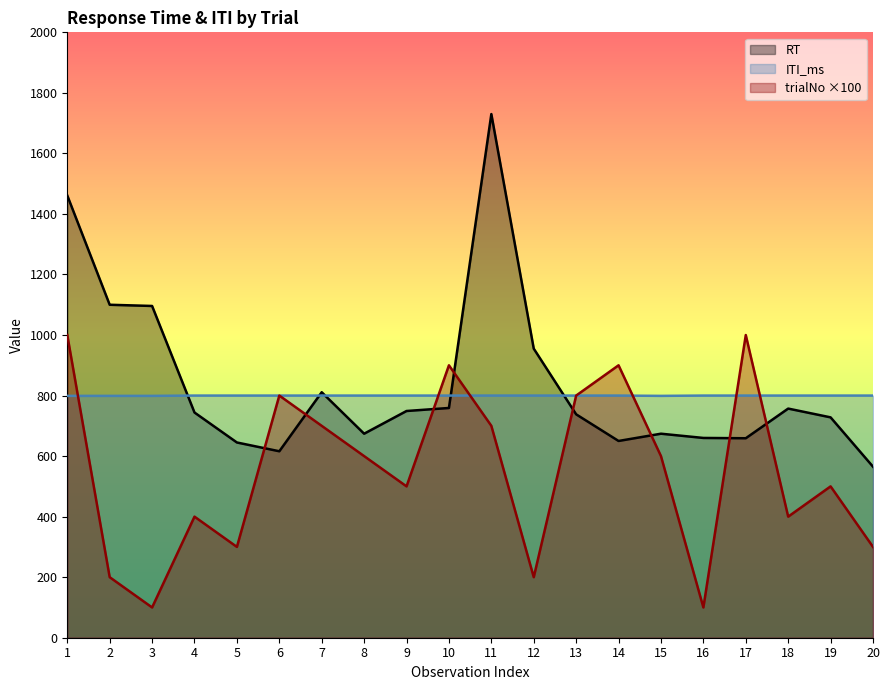

Which label corresponds to the largest value in the chart?

11